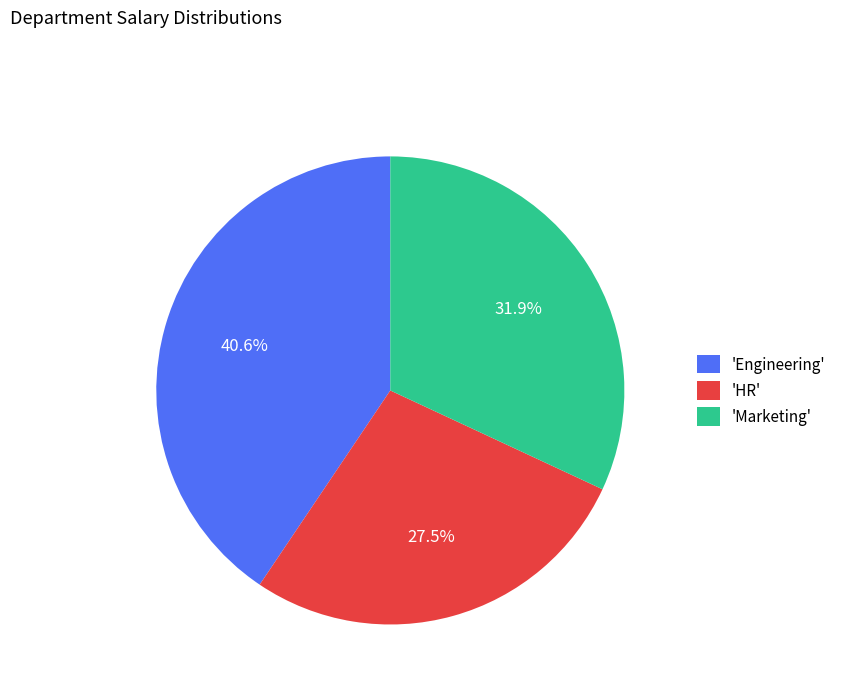

Which has a higher value, 'HR' or 'Marketing'?

'Marketing'